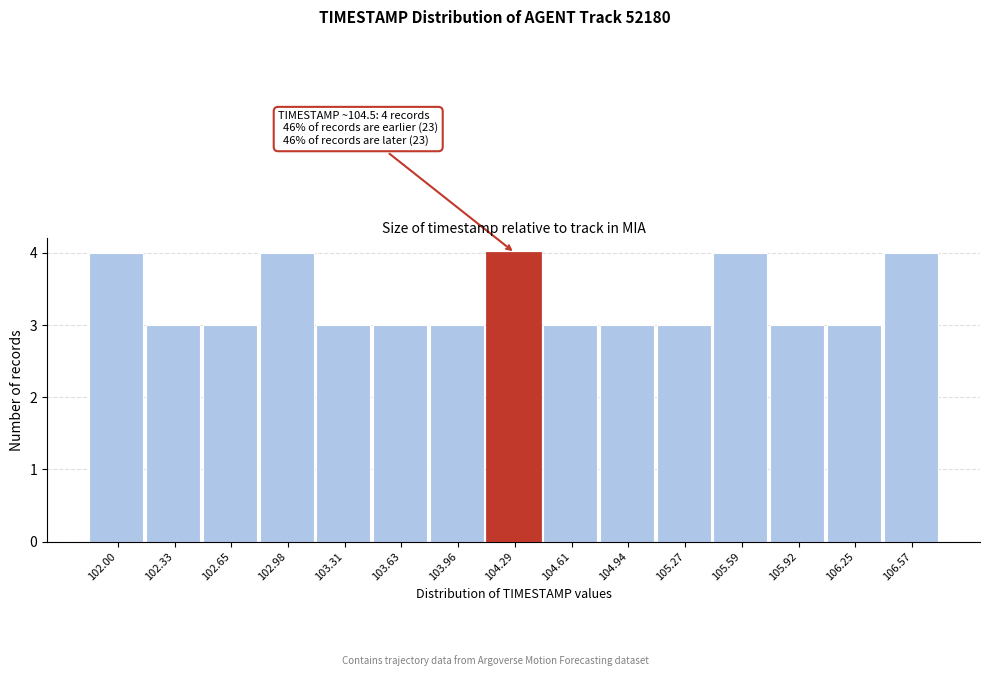

Reading left to right, extract all data points from this chart.

102.00=4	102.33=3	102.65=3	102.98=4	103.31=3	103.63=3	103.96=3	104.29=4	104.61=3	104.94=3	105.27=3	105.59=4	105.92=3	106.25=3	106.57=4